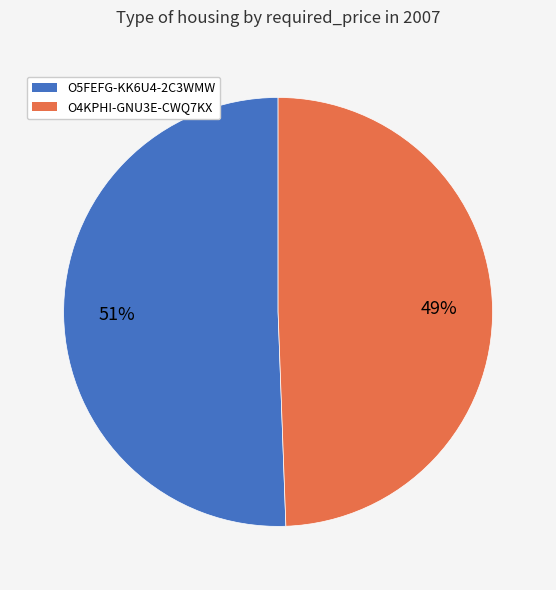

Rank the categories by value from highest to lowest.

O5FEFG-KK6U4-2C3WMW, O4KPHI-GNU3E-CWQ7KX